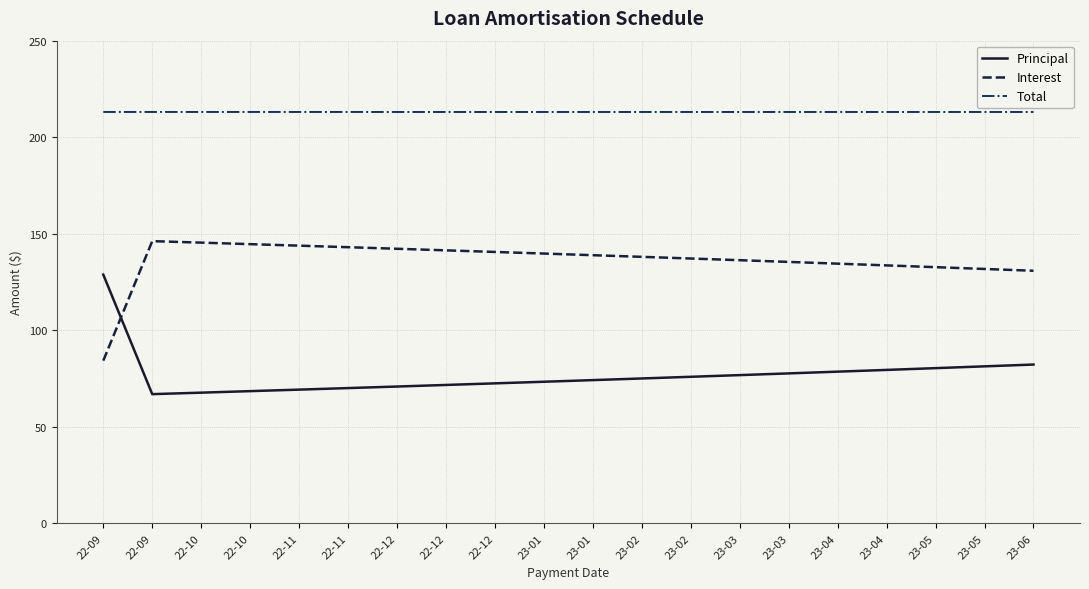

Between 23-02 and 23-06, which is larger?

23-06